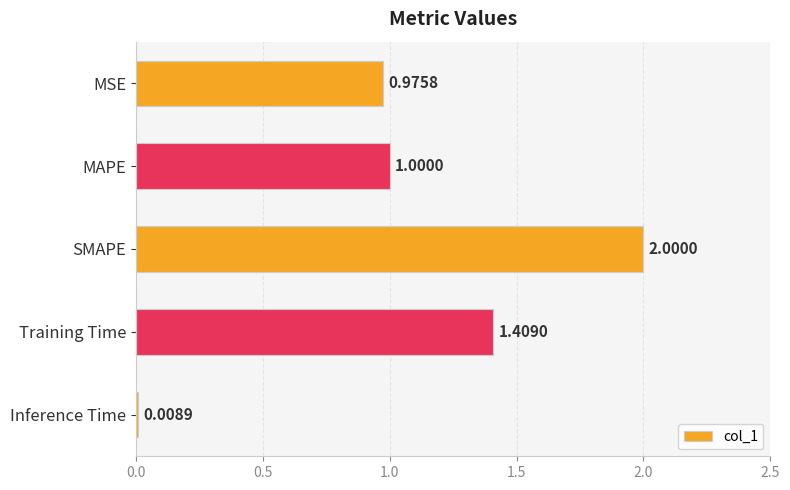

What is the ratio of the value at MSE to the value at MAPE?

1.0